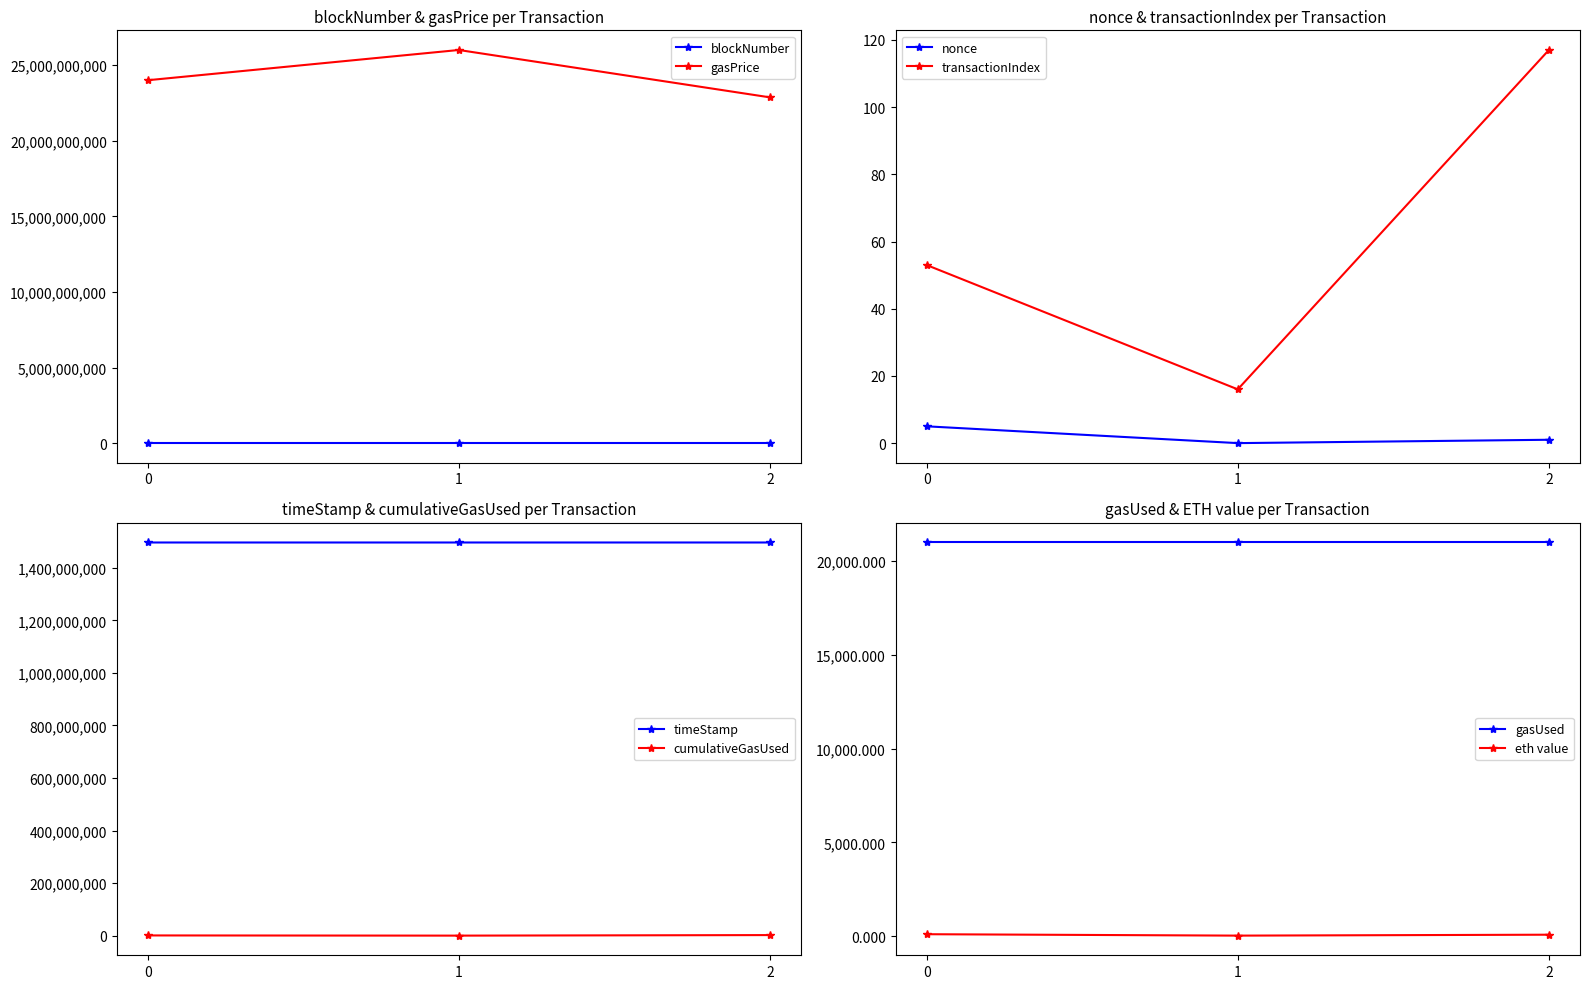

The value of gasPrice at 1 is 26000000000. True or false?

True